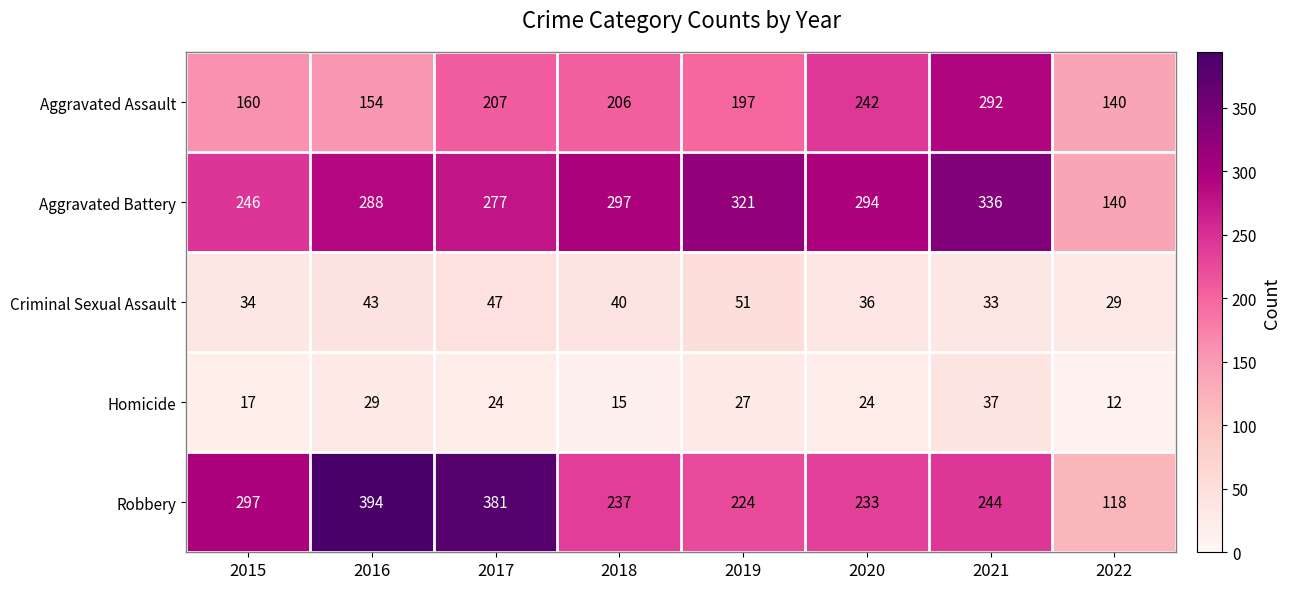

Which series changed the most between 2019 and 2021?

Aggravated Assault